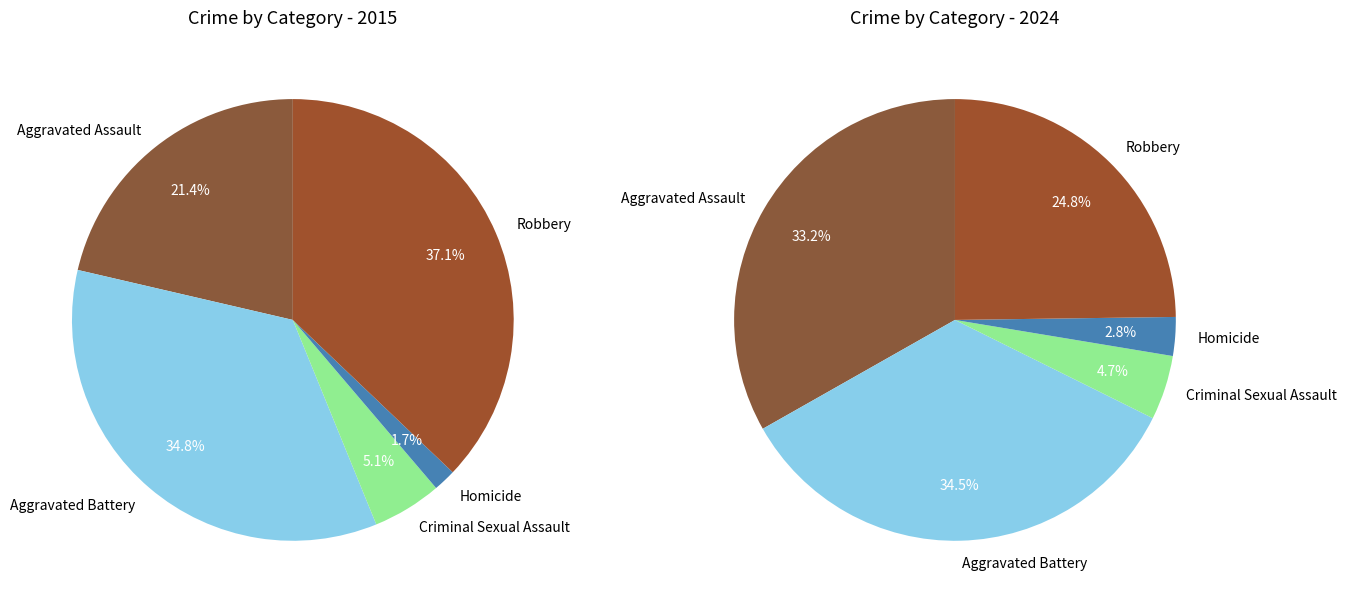

Does any single category account for the majority?

No